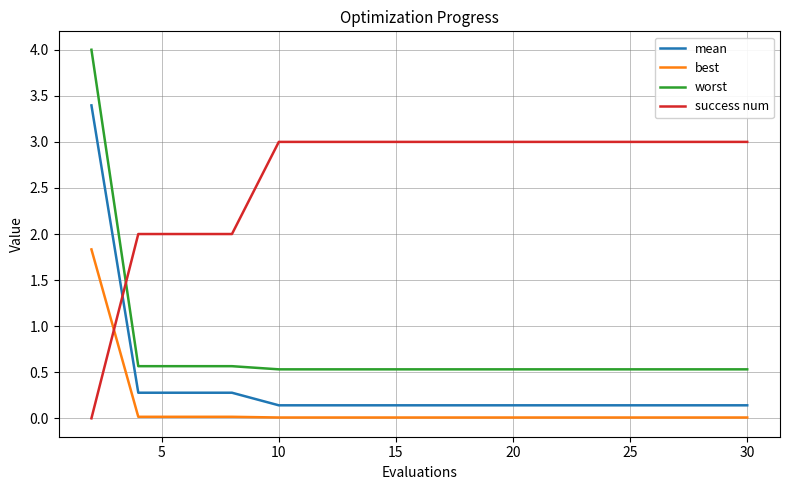

Count the number of categories in the chart.

15